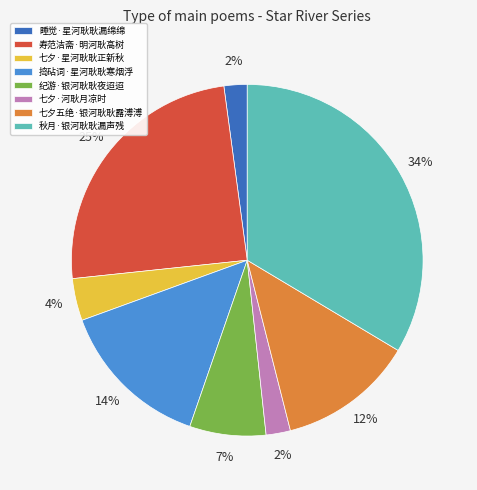

Which has a higher value, 七夕·星河耿耿正新秋 or 捣砧词·星河耿耿寒烟浮?

捣砧词·星河耿耿寒烟浮